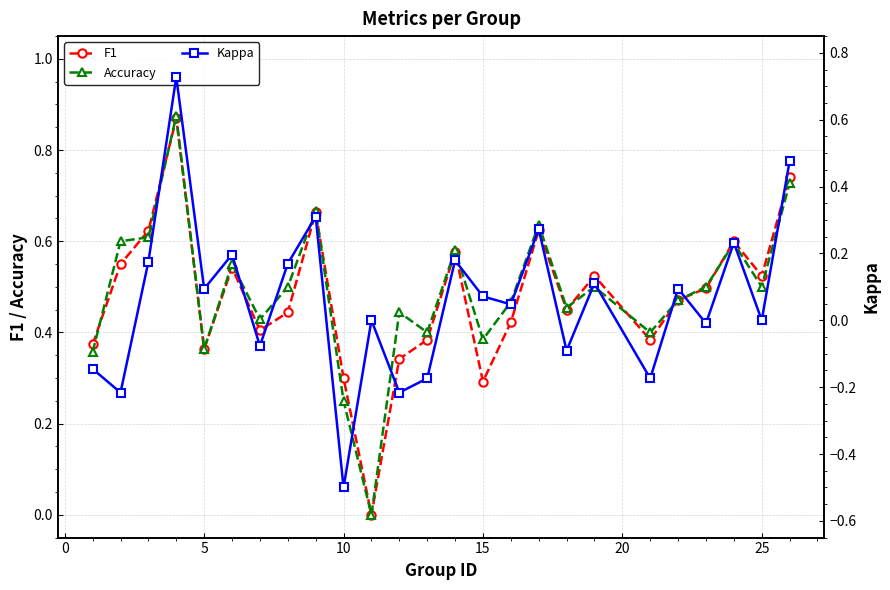

At which category does F1 reach its first local valley?

5